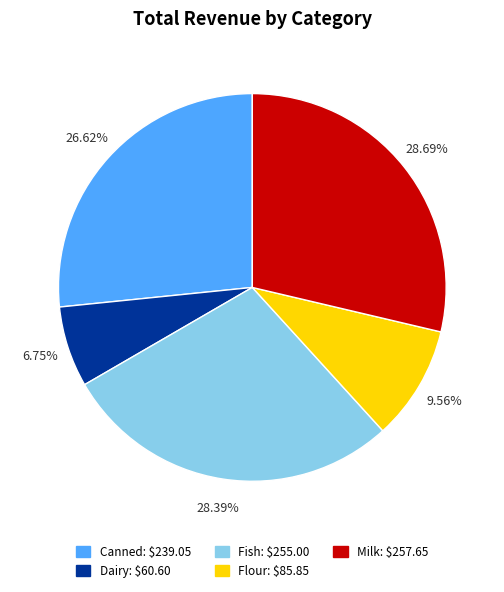

Between Flour and Canned, which is larger?

Canned